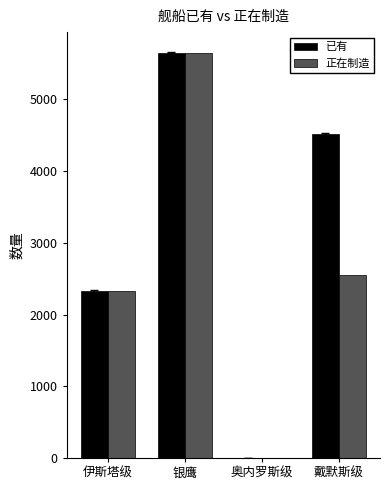

How many groups of bars are there?

4